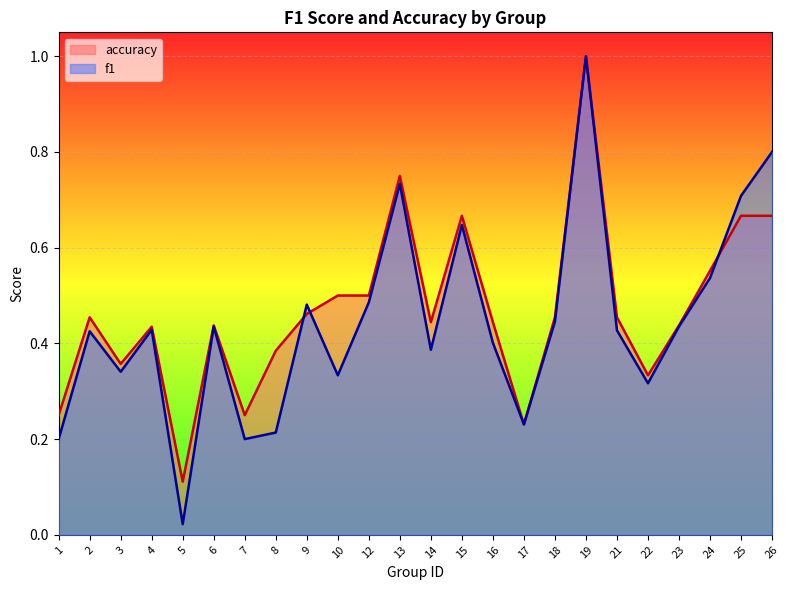

What is the maximum value for accuracy?

1.0